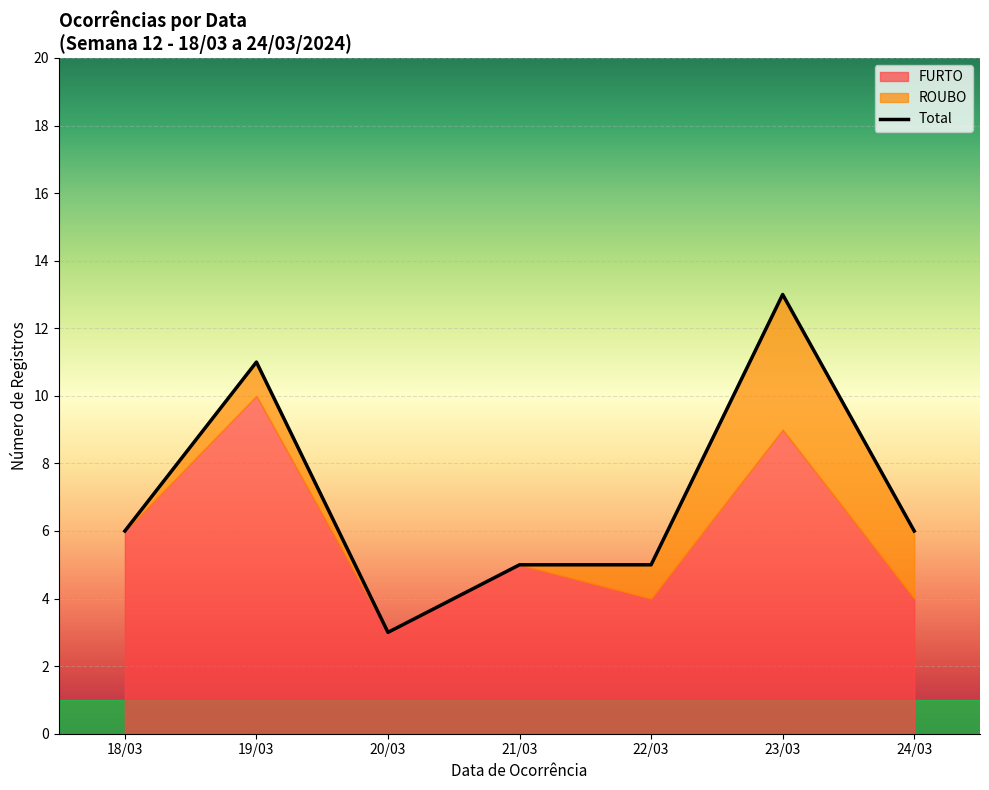

Is it true that FURTO equals 14 at 21/03?

False